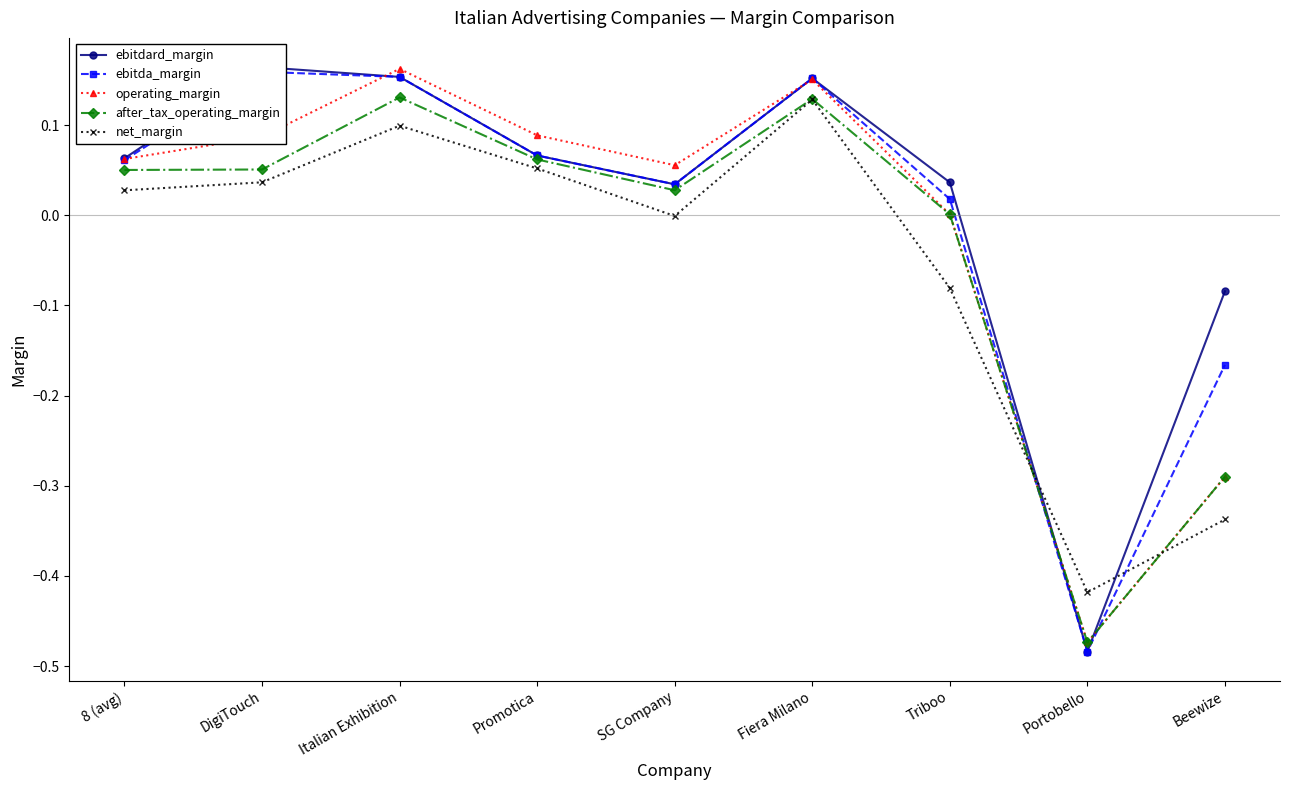

The value of after_tax_operating_margin at Italian Exhibition is 0.1. True or false?

True